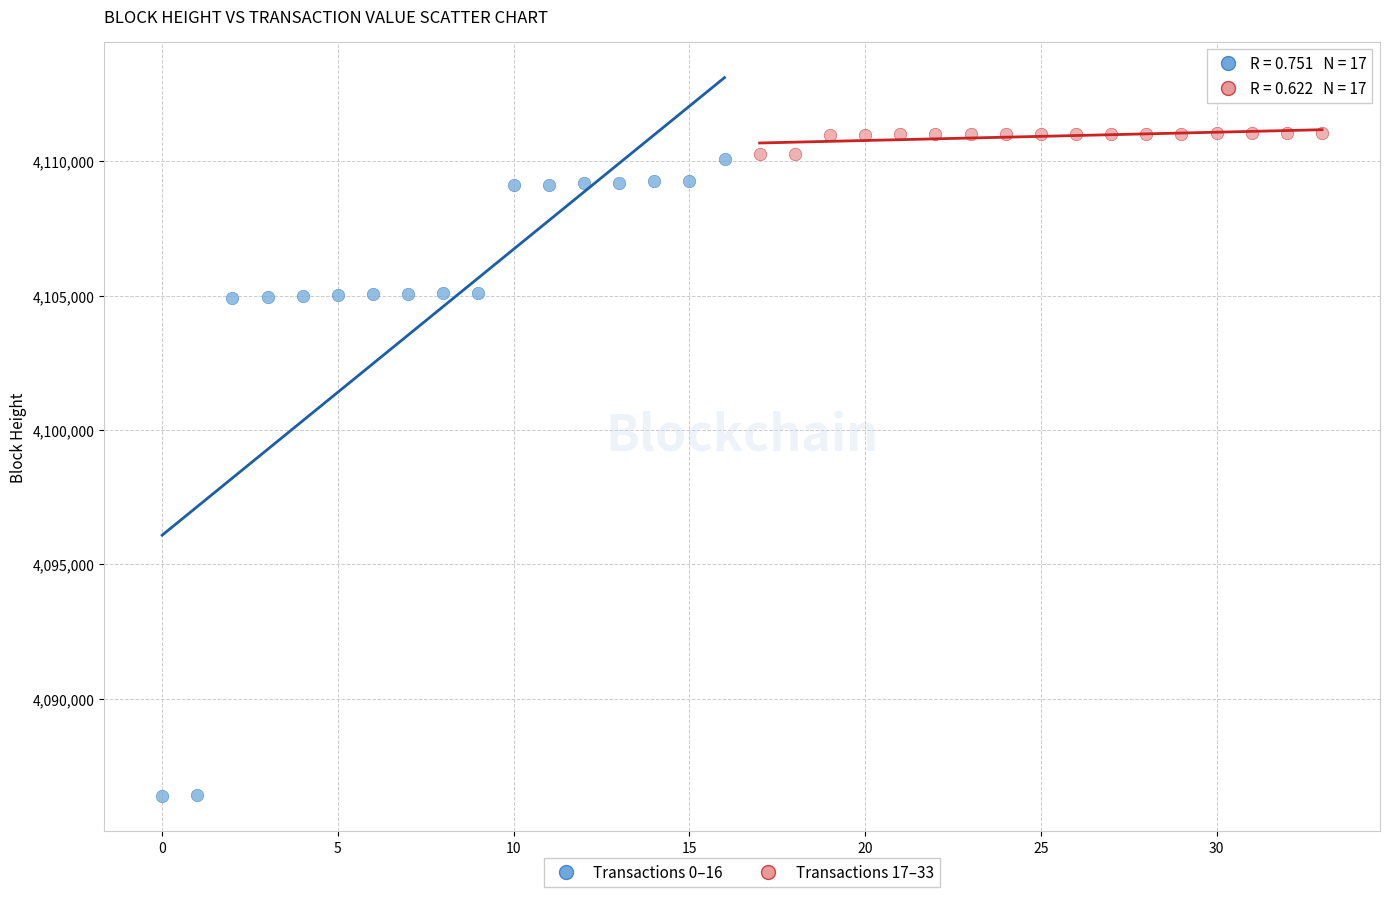

Which series contains the lowest Y value?

Transactions 0–16